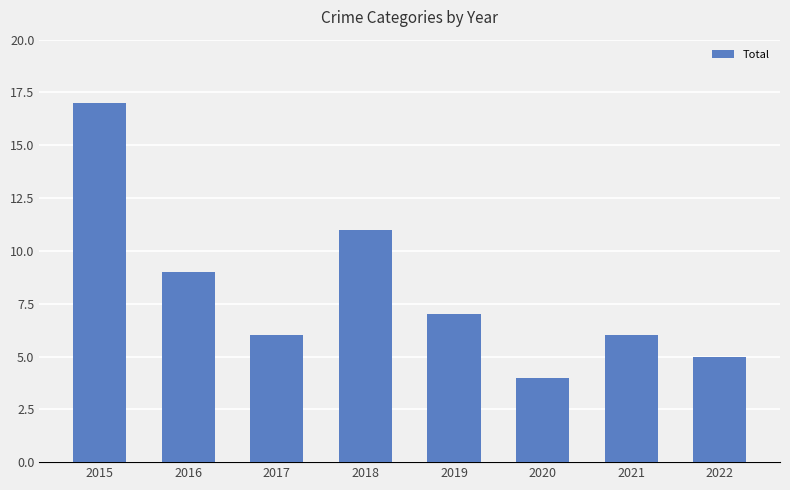

What is the change in value from 2015 to 2016?

-8